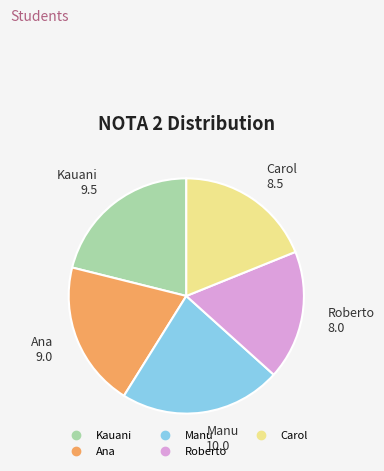

Which slice is the largest?

Manu